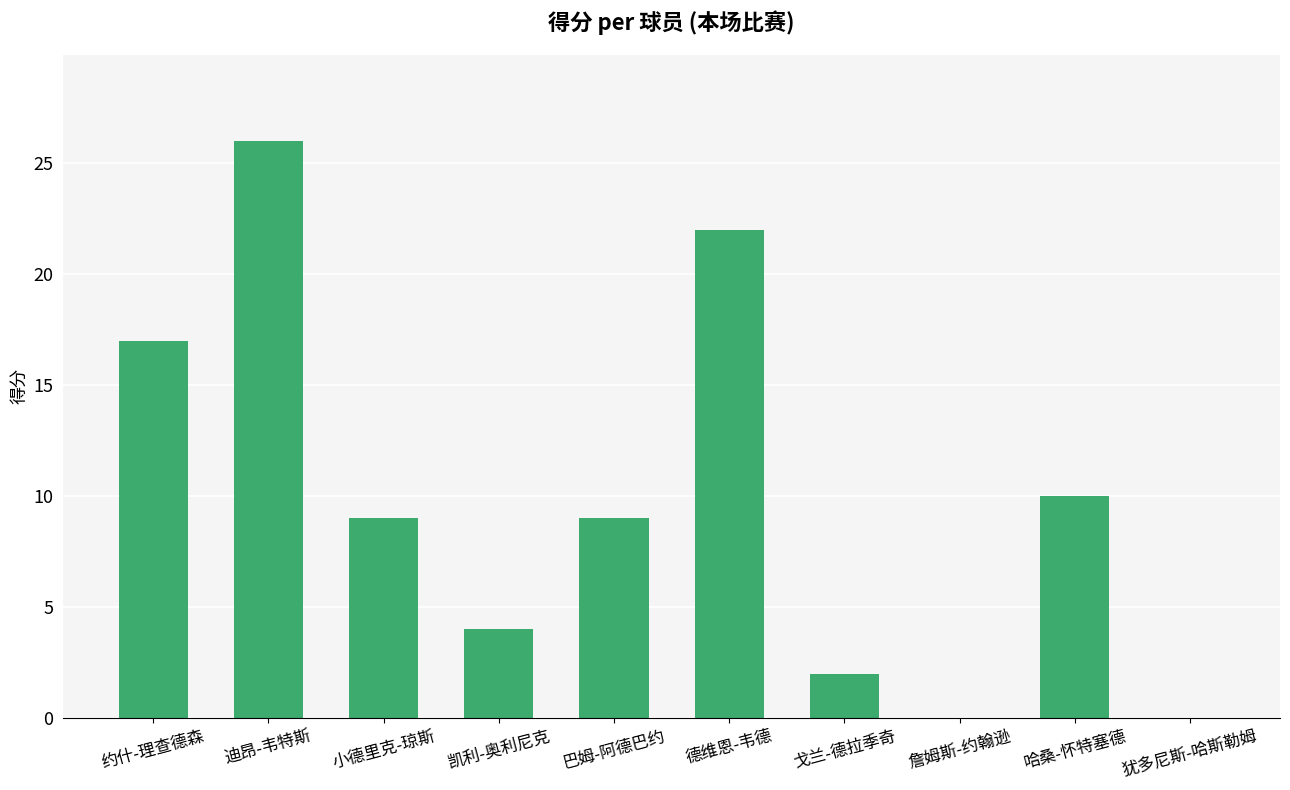

Where does the data first go above 9?

约什-理查德森